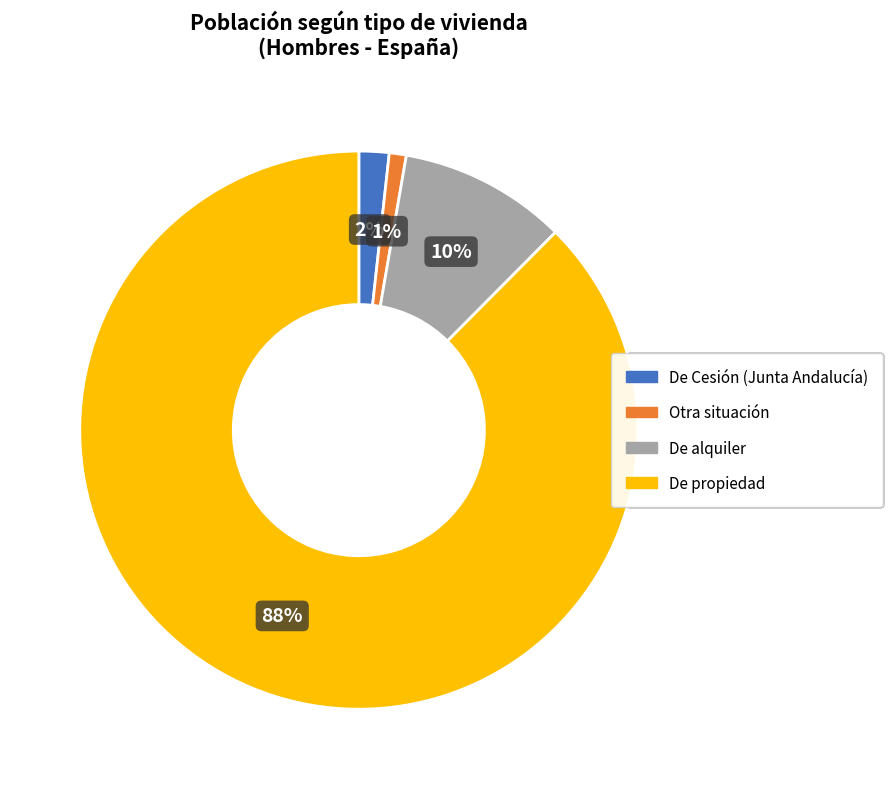

Count the number of slices in the pie.

4